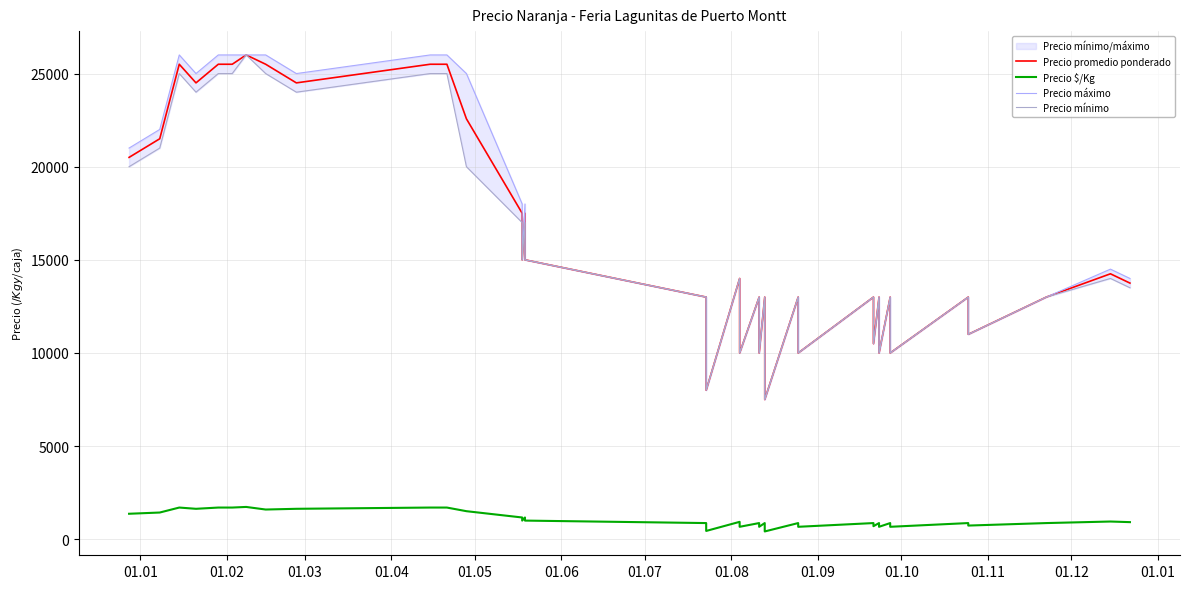

At how many categories does at least one series exceed 24797?

10